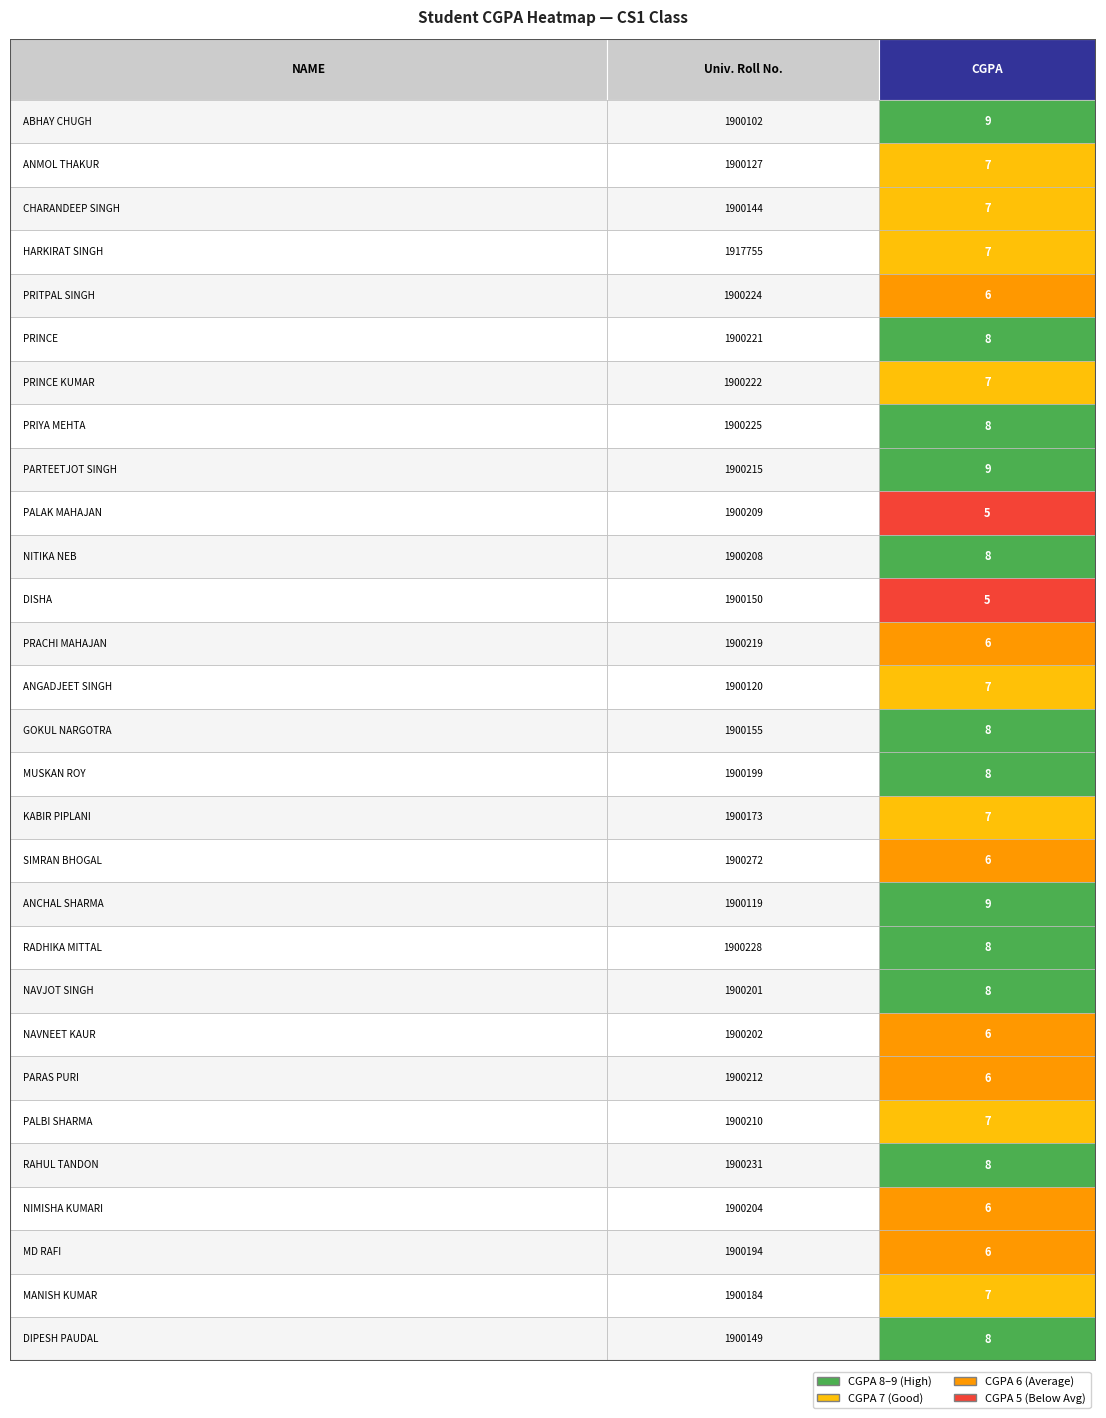

How many data points are above 7?

12